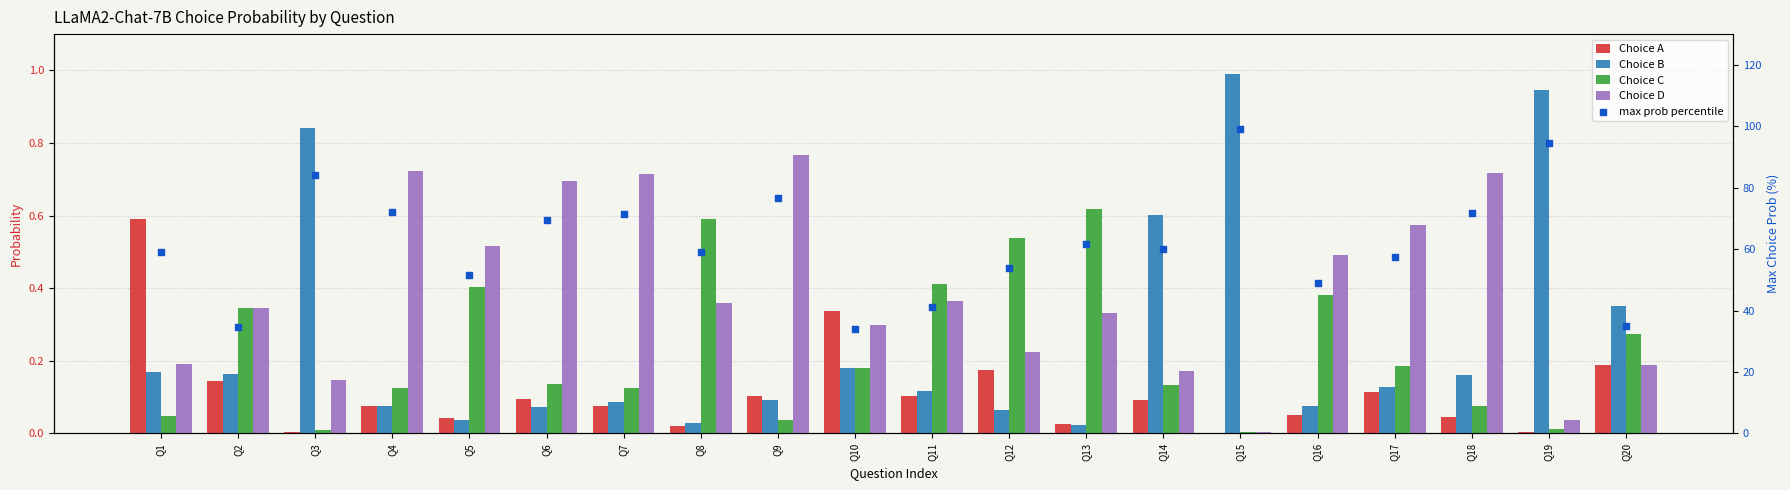

Which series has the largest total across all categories?

max prob percentile